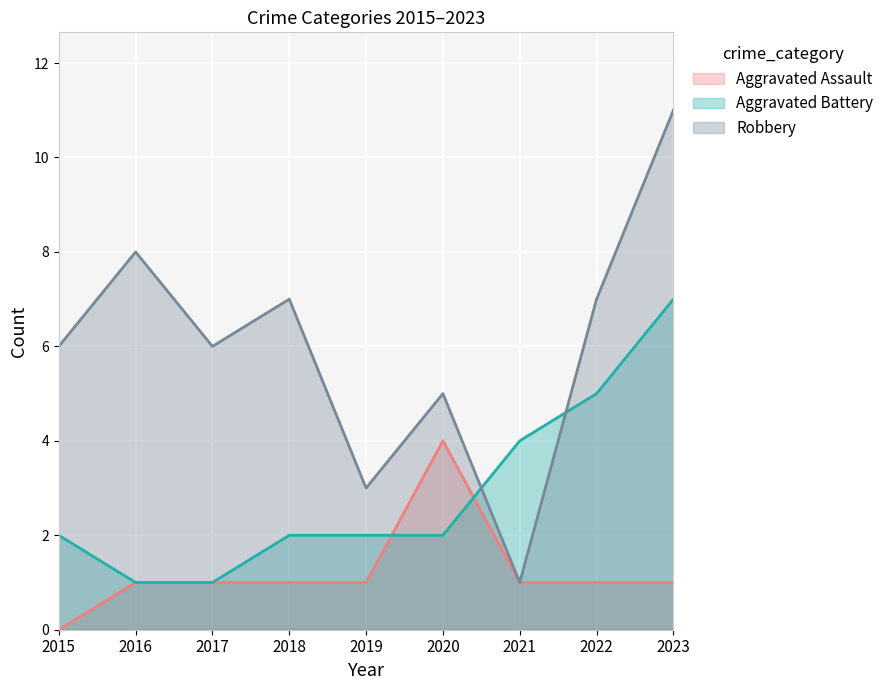

Between 2016 and 2022, which series saw the biggest shift?

Aggravated Battery